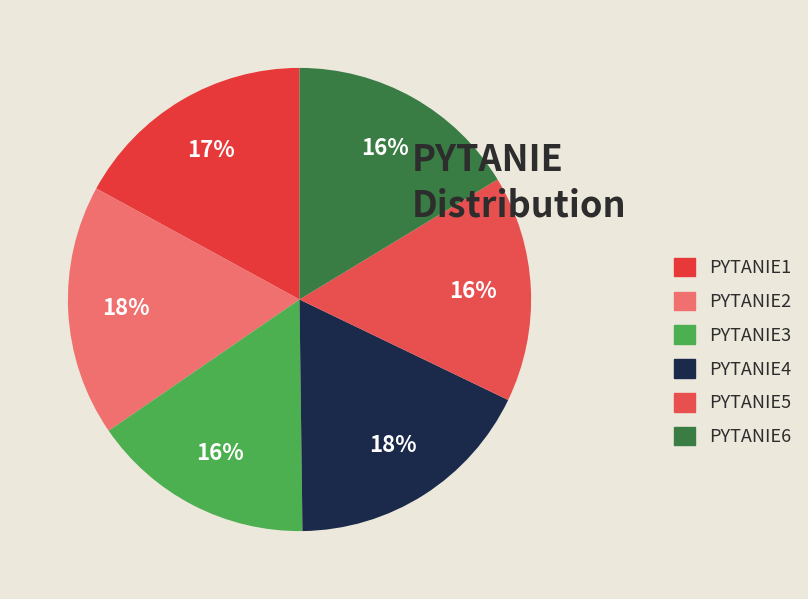

To the nearest percent, what is the difference between the largest and smallest slice percentages?

2%